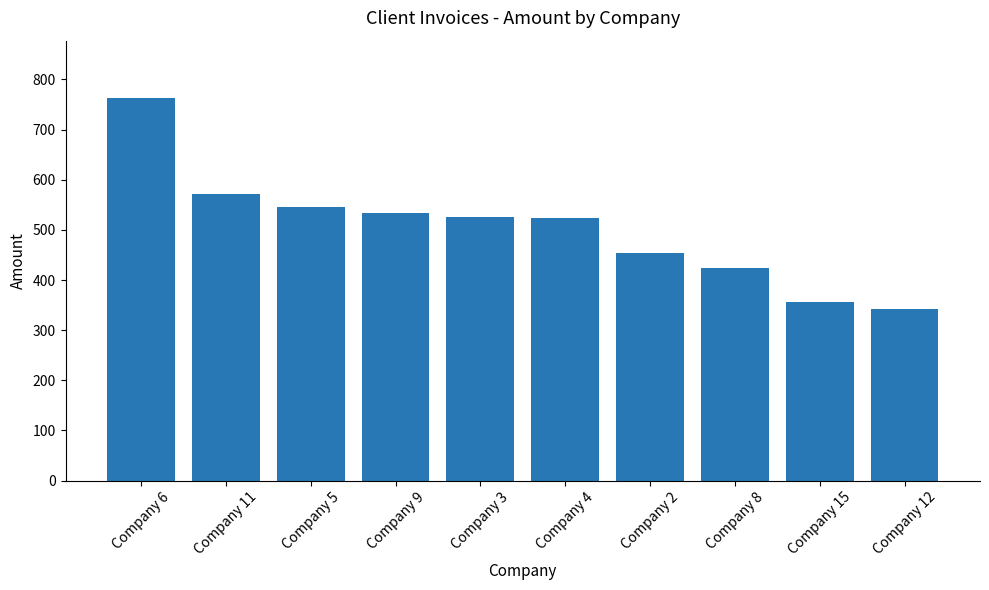

Is it true that the value at Company 2 is 453?

True